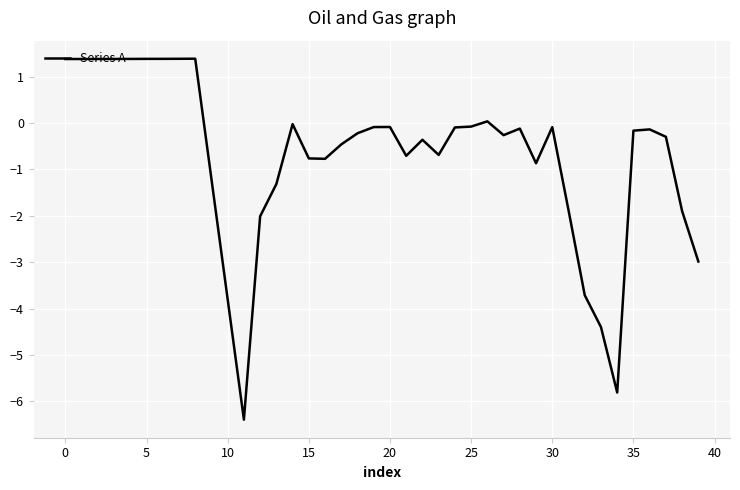

How many series are shown in this chart?

1